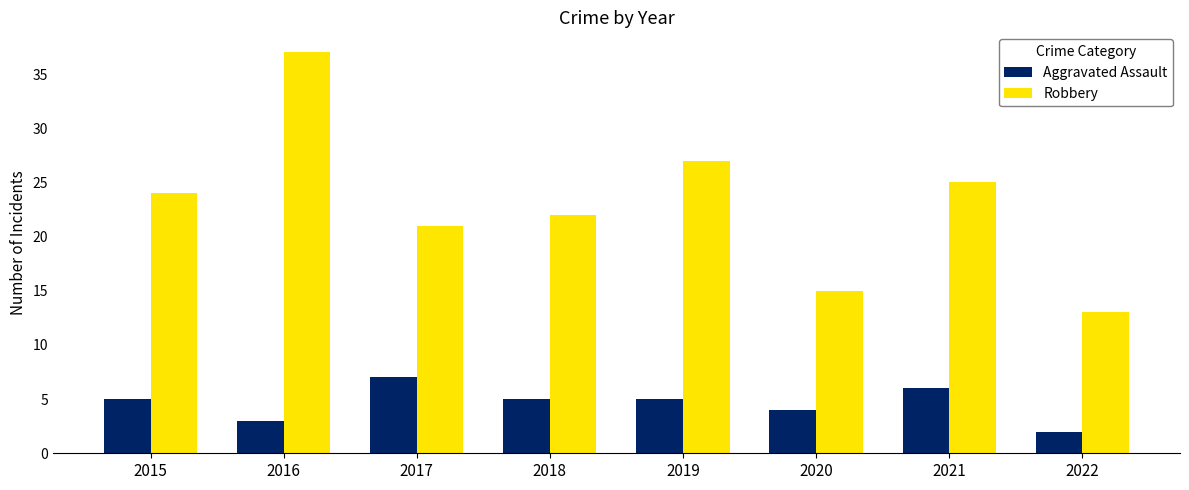

What is the highest value of the Aggravated Assault series?

7